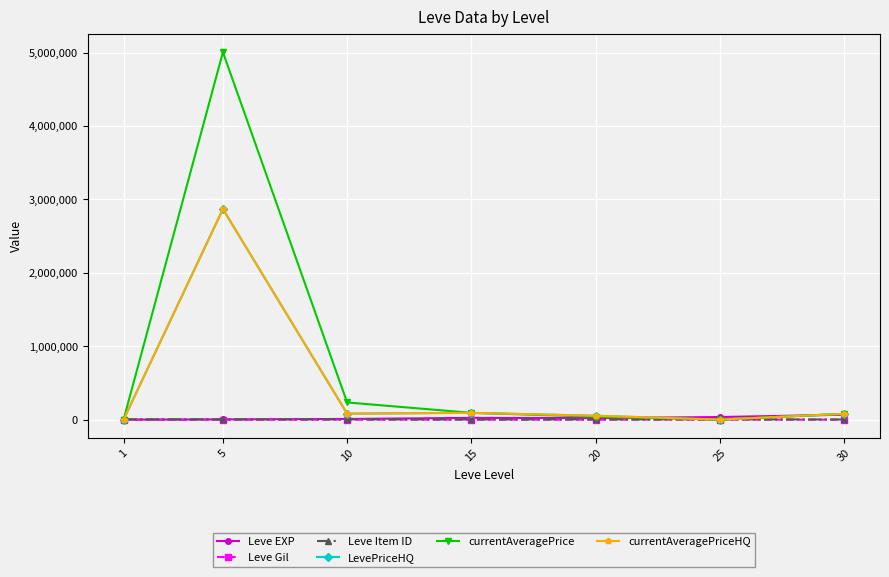

The Leve Item ID series shows 4198.0 at 10. True or false?

True